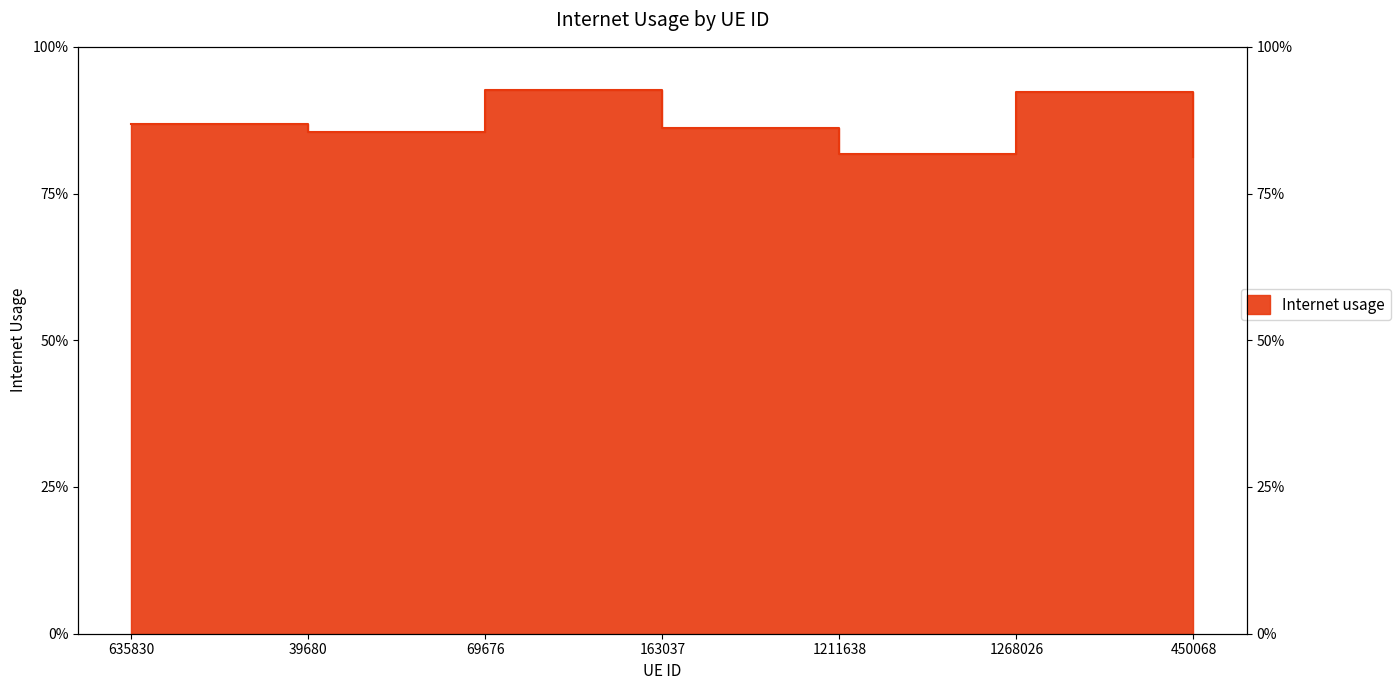

The chart shows a value of 0.8 at 450068. True or false?

True